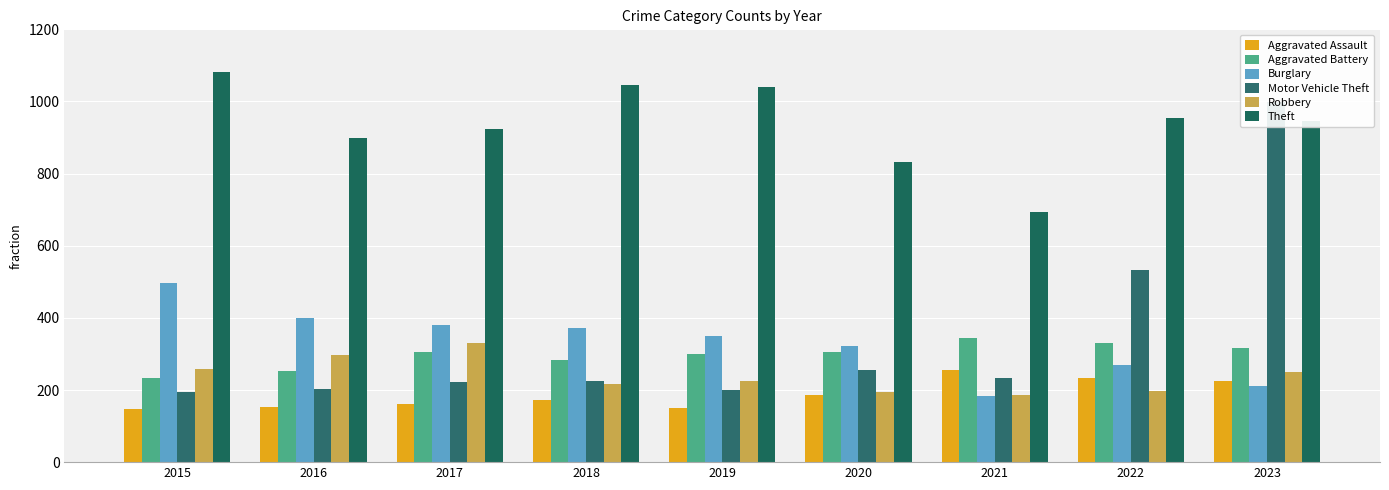

Which series has the widest spread of values?

Motor Vehicle Theft